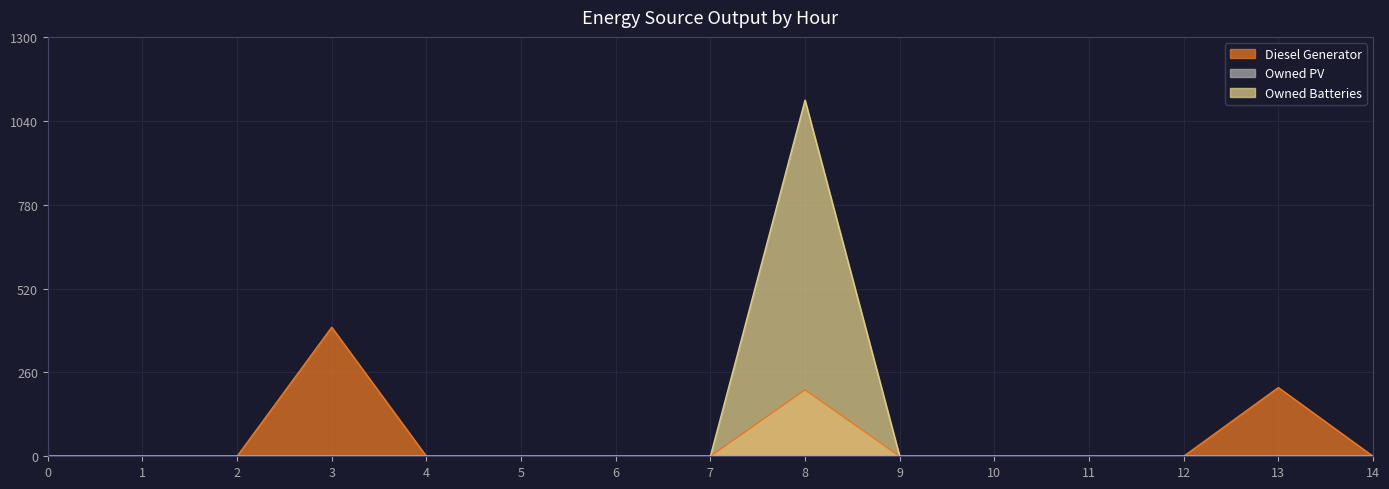

What is the maximum value shown in the chart?

1104